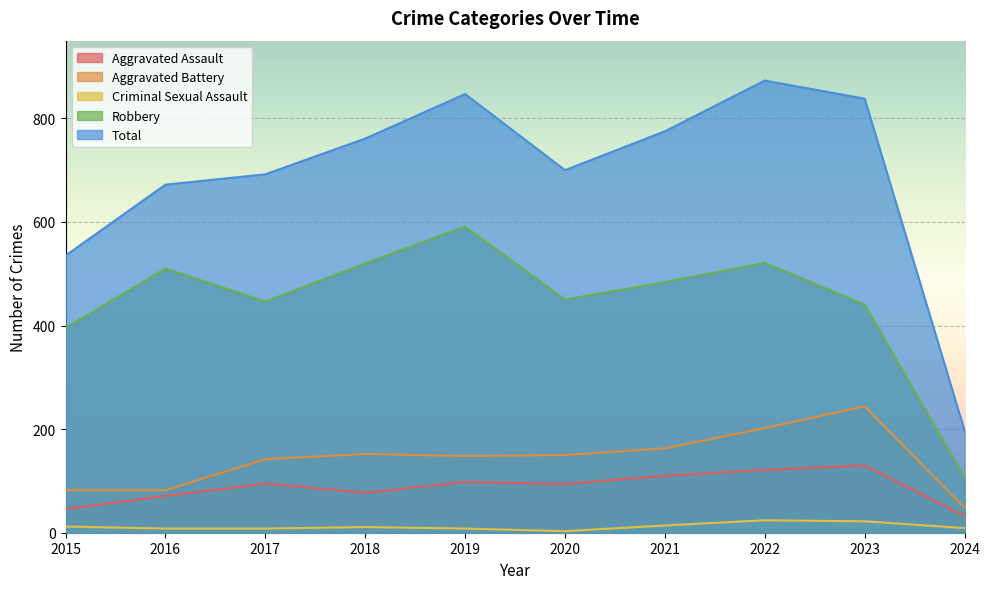

True or false: Total and Aggravated Battery intersect in this chart.

False